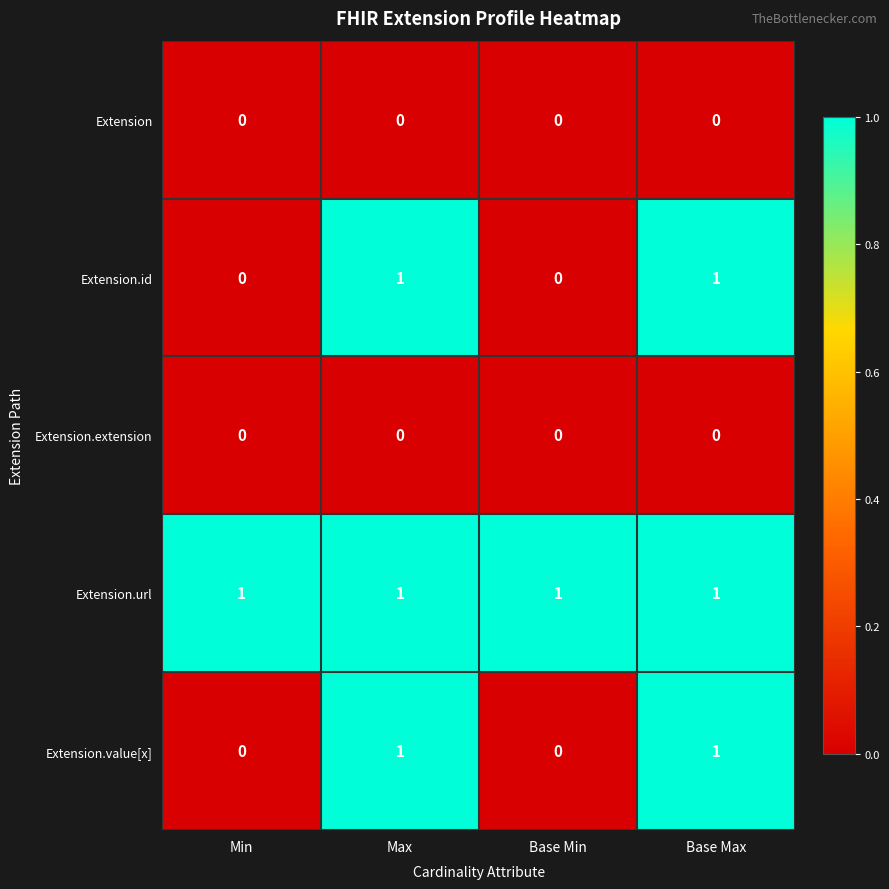

Which series has the largest total across all categories?

Extension.url